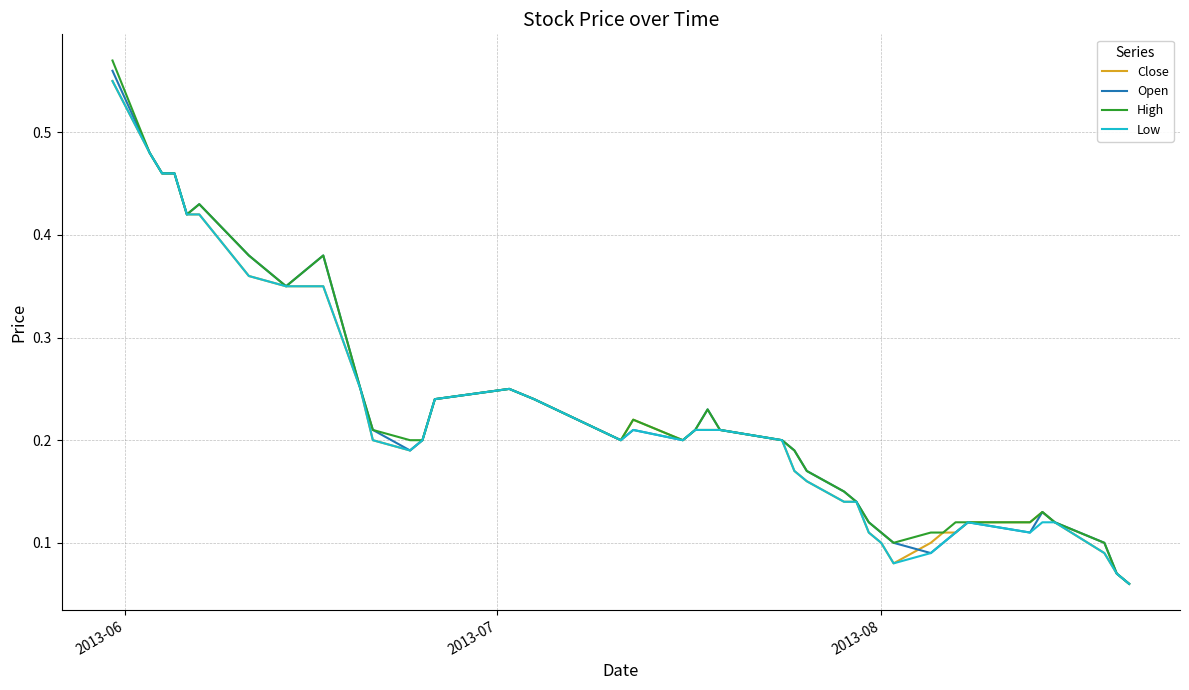

Count the number of data series in this chart.

4